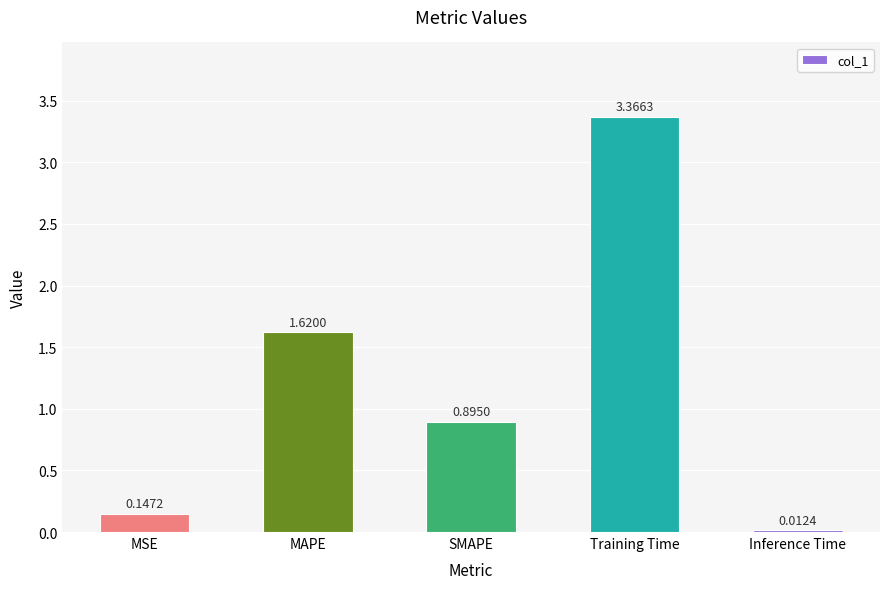

Which has a higher value, MSE or SMAPE?

SMAPE